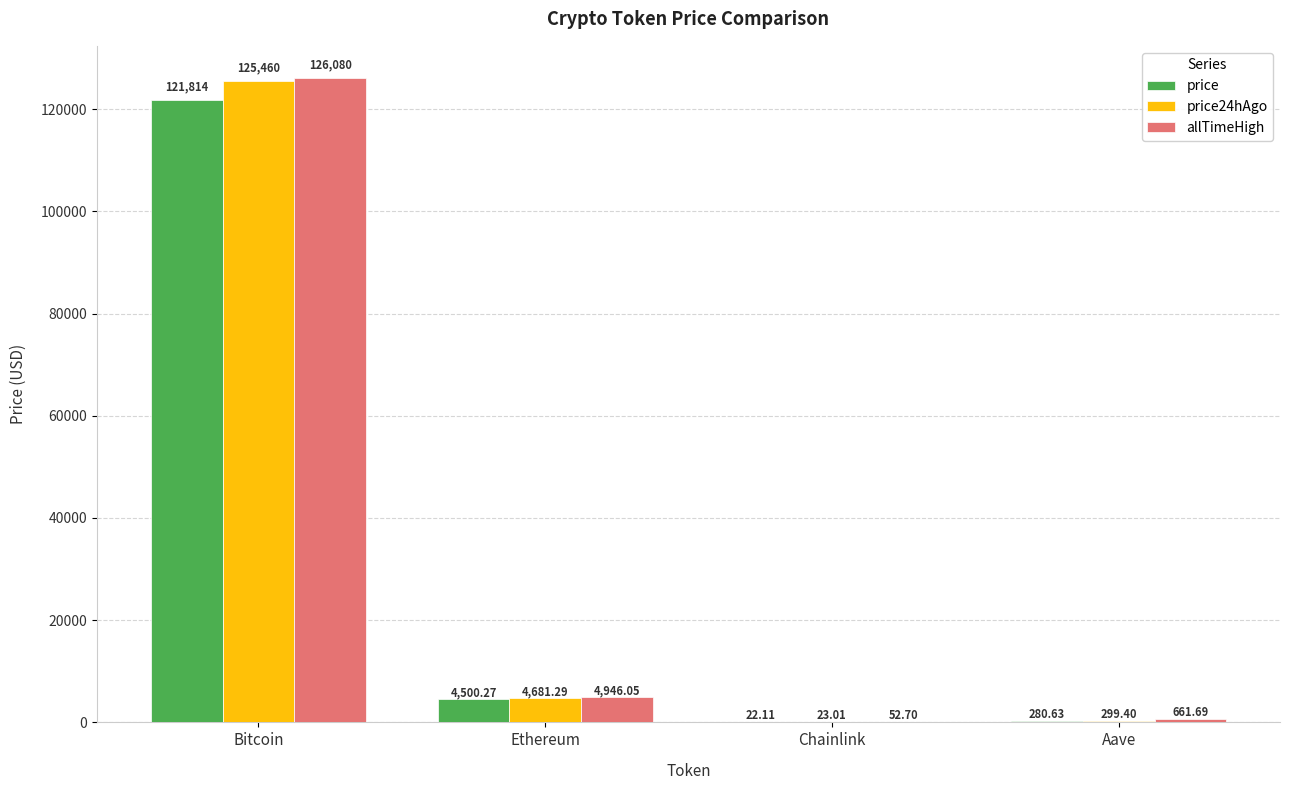

Where is allTimeHigh nearest to the value 63066?

Ethereum